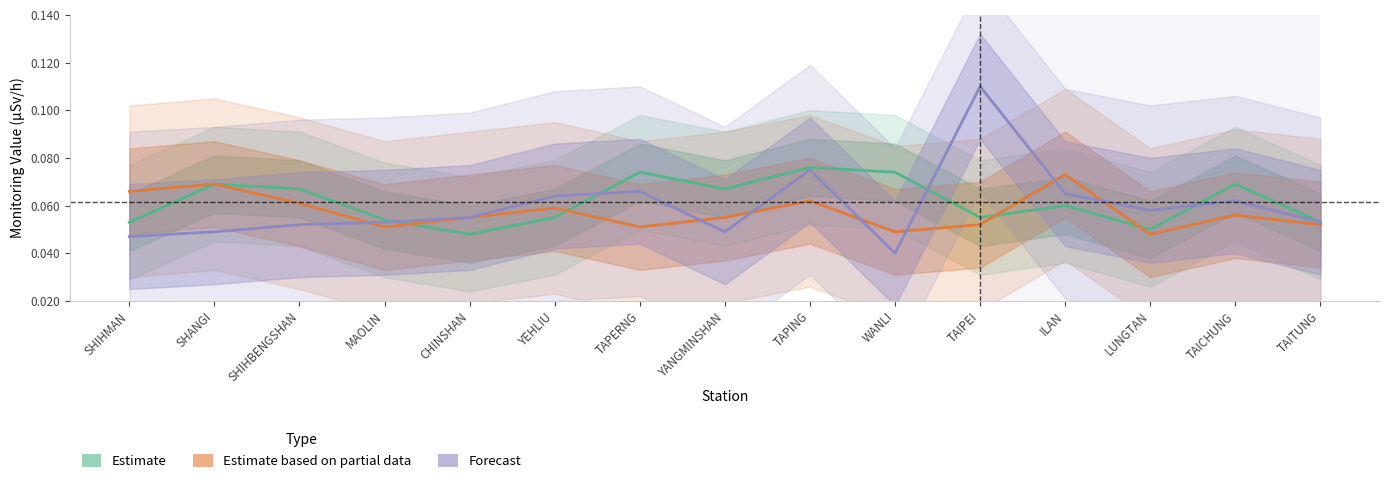

What is the label of the 4th point from the left?

MAOLIN